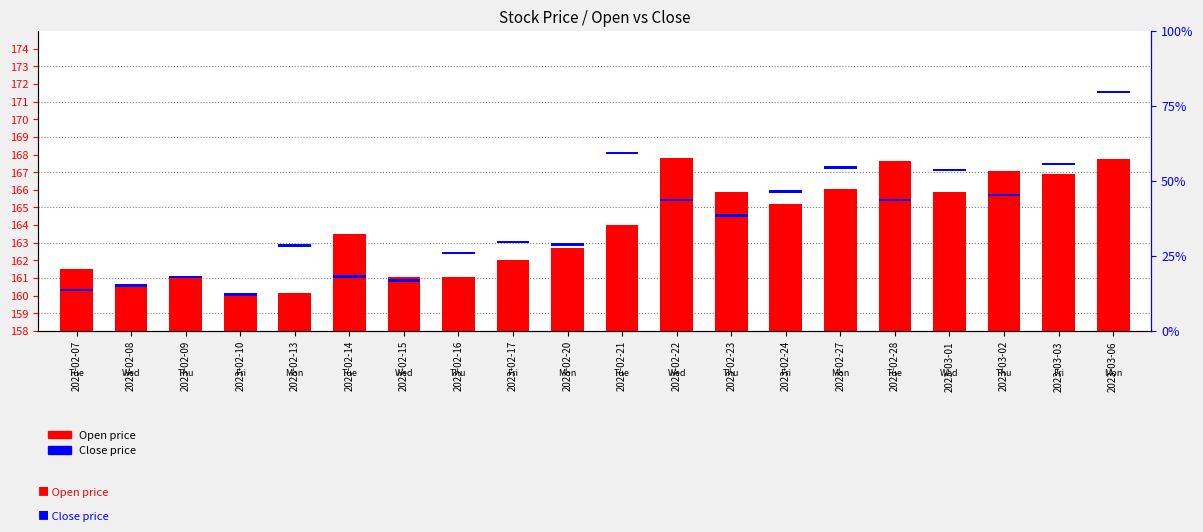

What position from the right is 2023-02-20?

11